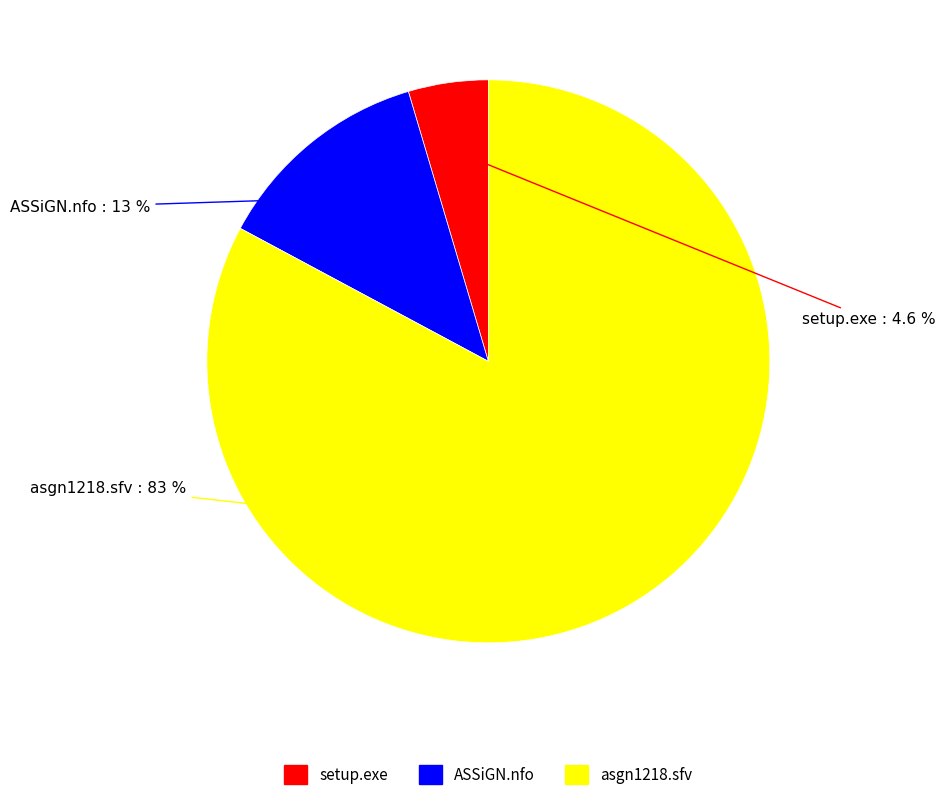

Does any single category account for the majority?

Yes